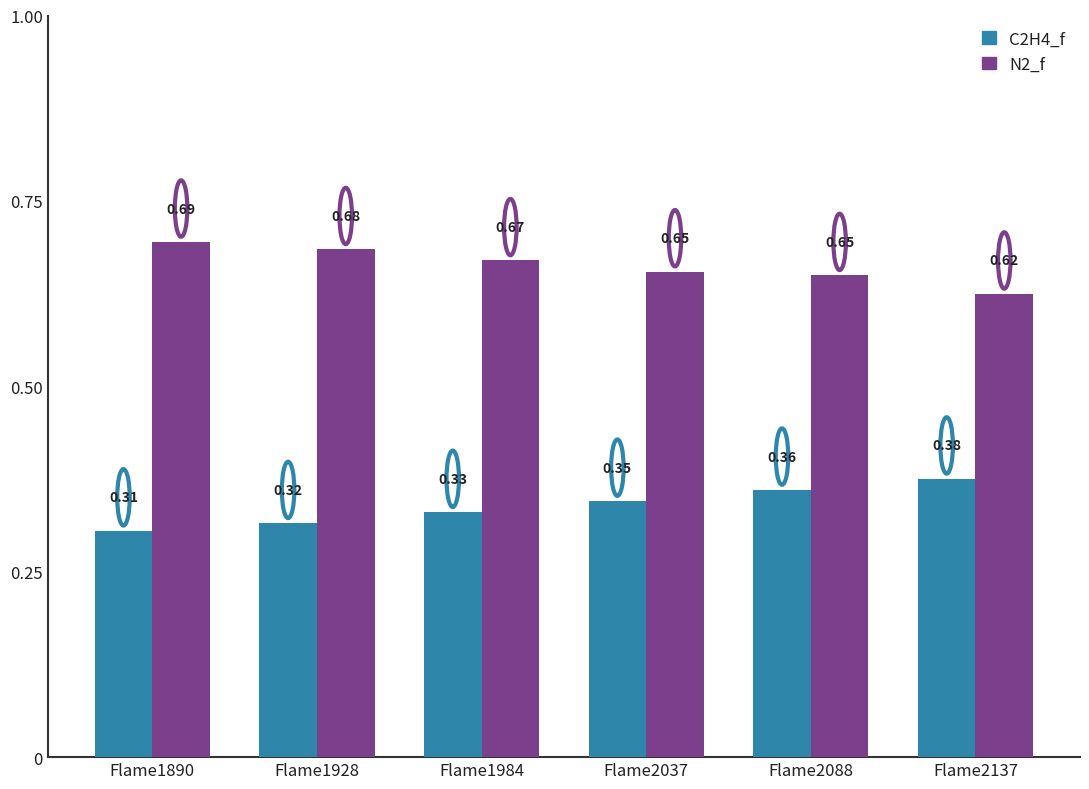

What is the difference between the maximum and minimum values in the C2H4_f series?

0.1